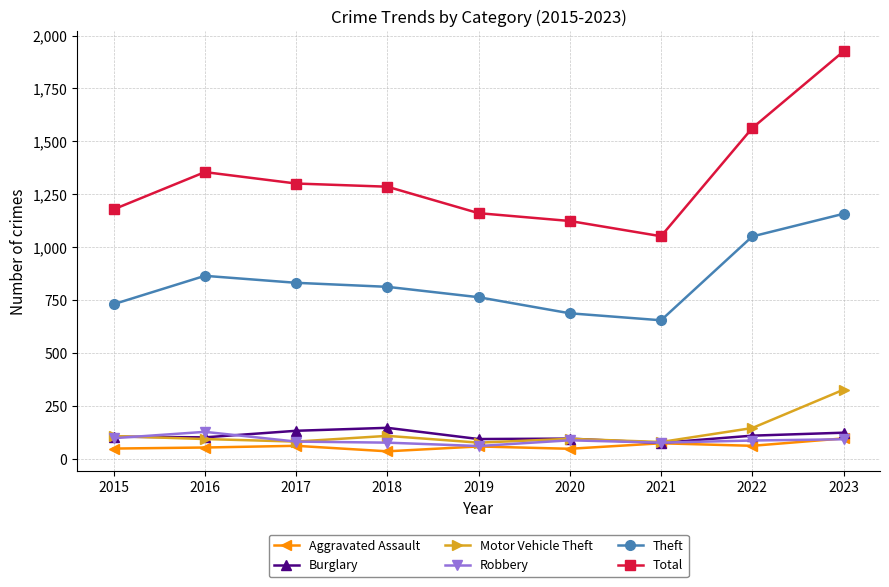

Which category has the highest value across all series?

2023